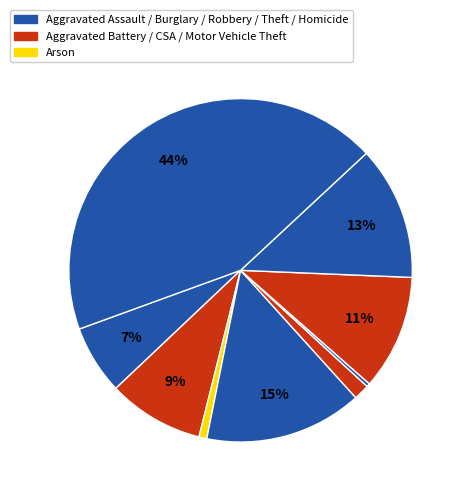

How many slices are in this pie chart?

9